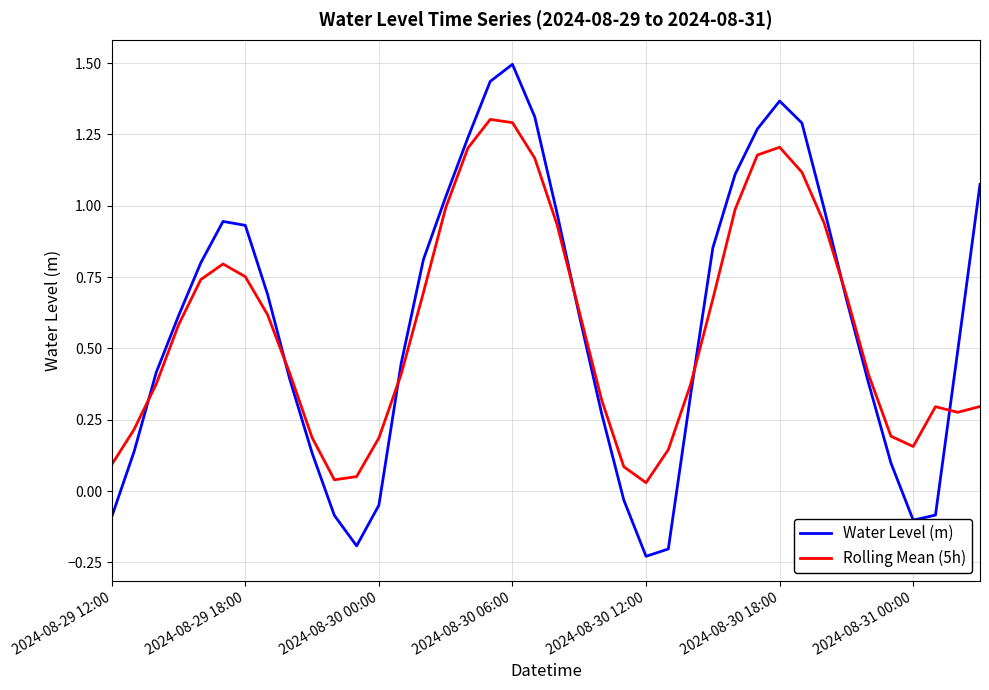

Which series has the widest spread of values?

Water Level (m)